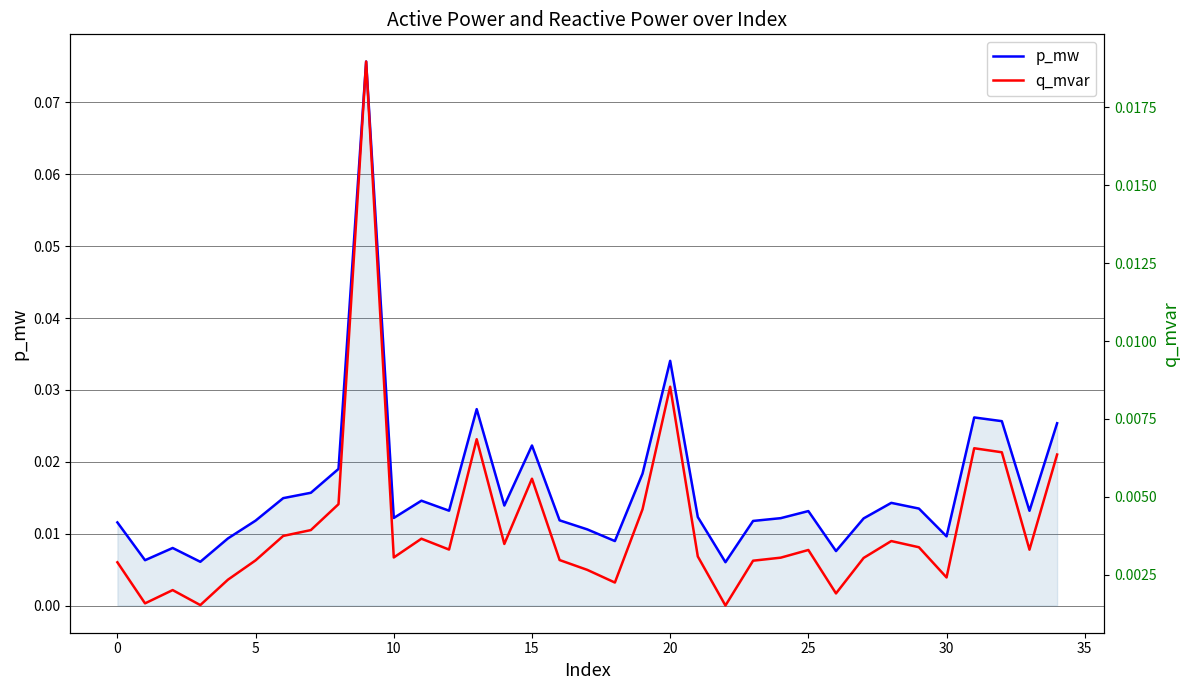

Between 16 and 20, which series saw the biggest shift?

p_mw